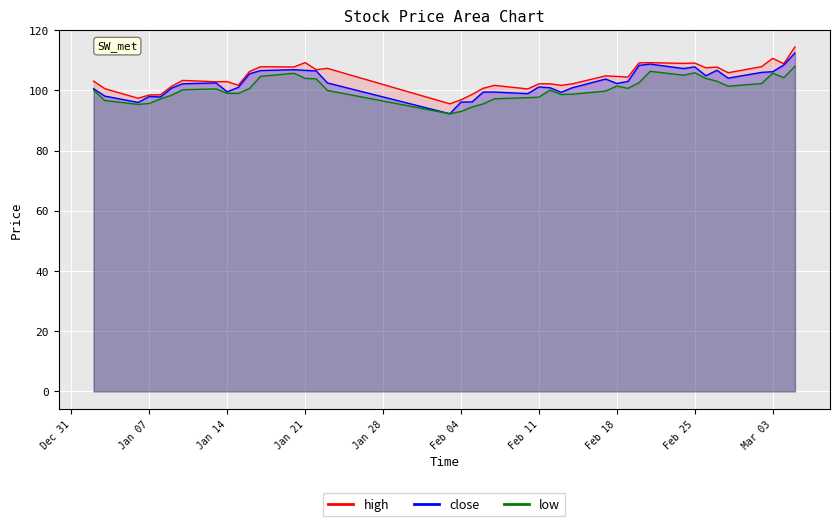

Which series has the largest range (max minus min)?

close